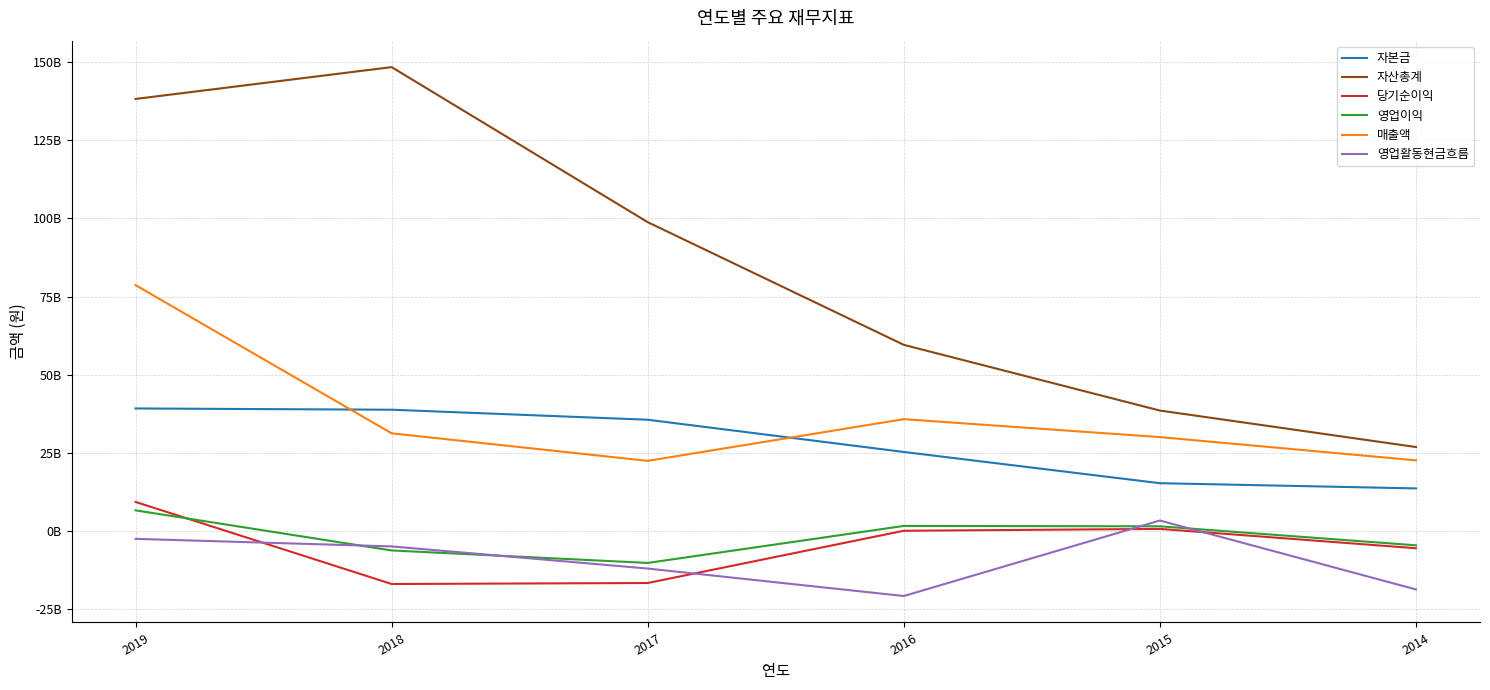

Does the chart display data point markers on the line(s)?

No